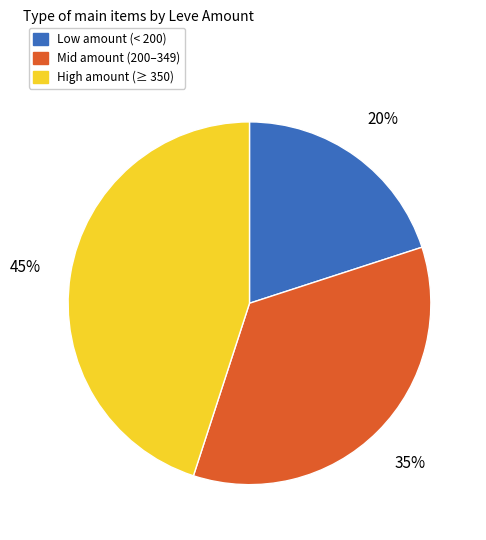

To the nearest percent, what is the difference between the largest and smallest slice percentages?

25%